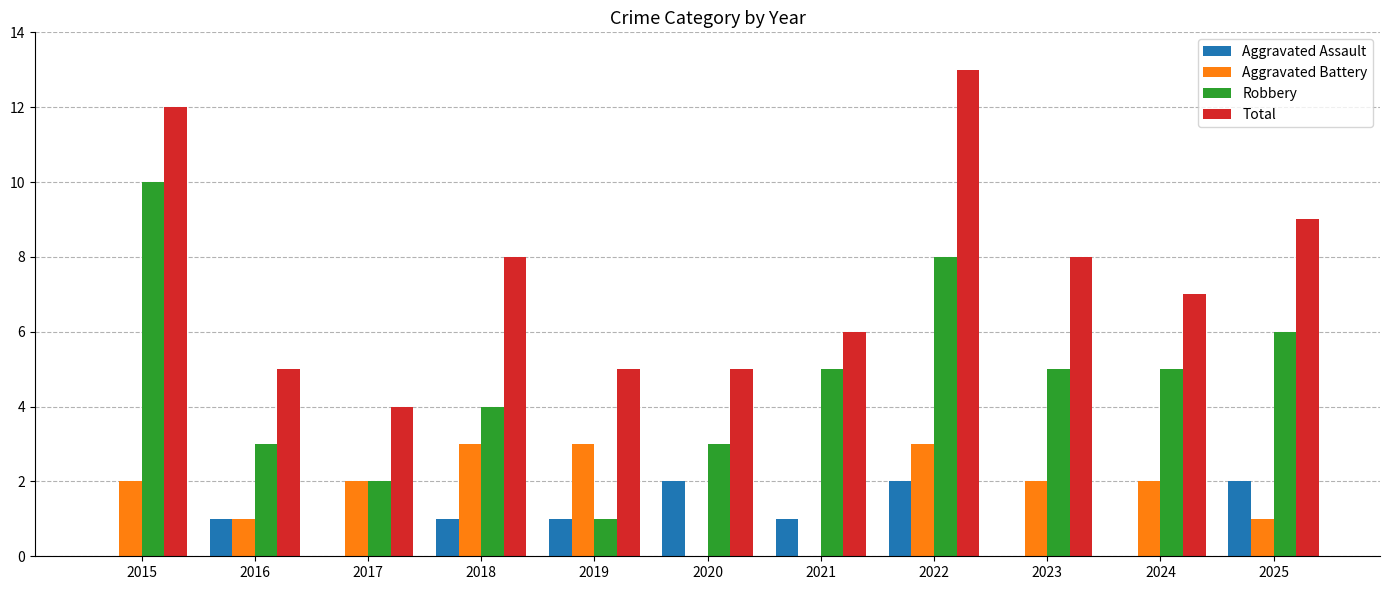

Count the number of categories in the chart.

11